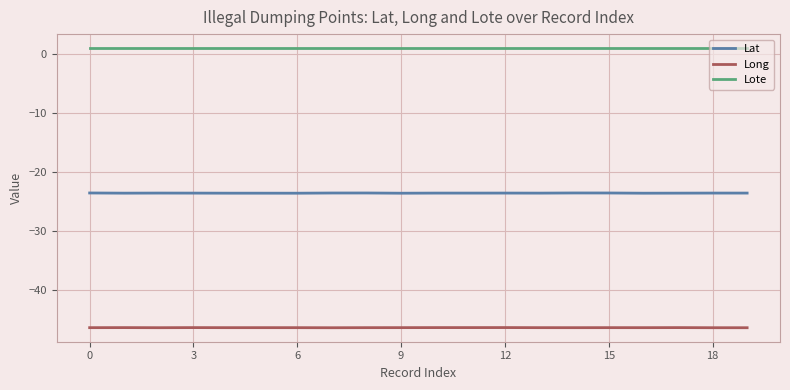

Reading right to left, list all the values displayed in this chart.

Lat: -23.6	-23.6	-23.6	-23.6	-23.6	-23.6	-23.6	-23.6	-23.6	-23.6	-23.6	-23.6	-23.6	-23.6	-23.6	-23.6	-23.6	-23.6	-23.6	-23.6
Long: -46.4	-46.4	-46.4	-46.4	-46.4	-46.4	-46.4	-46.4	-46.4	-46.4	-46.4	-46.4	-46.4	-46.4	-46.4	-46.4	-46.4	-46.4	-46.4	-46.4
Lote: 1.0	1.0	1.0	1.0	1.0	1.0	1.0	1.0	1.0	1.0	1.0	1.0	1.0	1.0	1.0	1.0	1.0	1.0	1.0	1.0